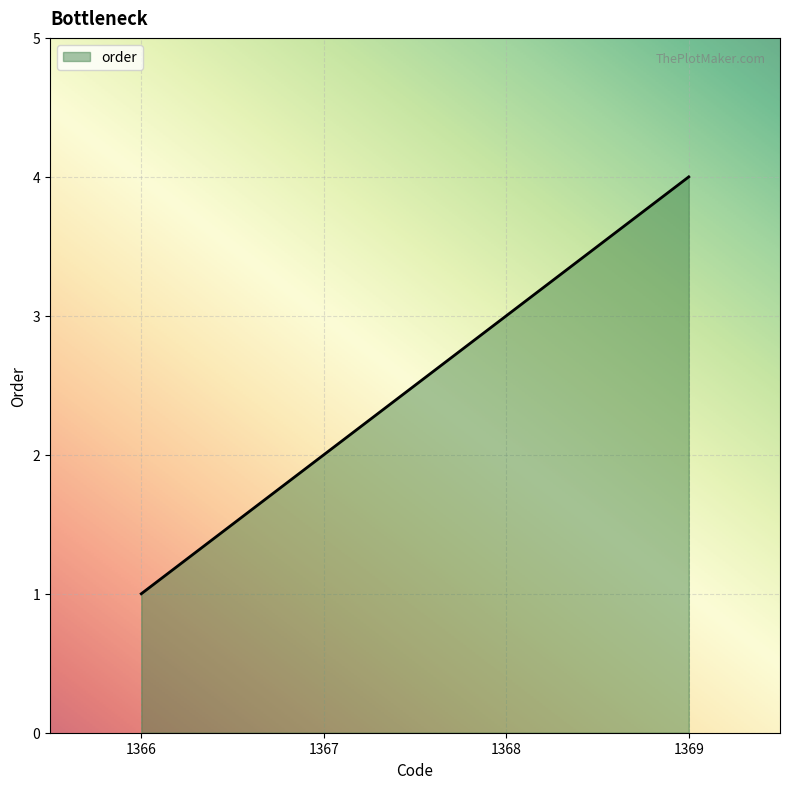

Does the chart display data point markers on the line(s)?

No